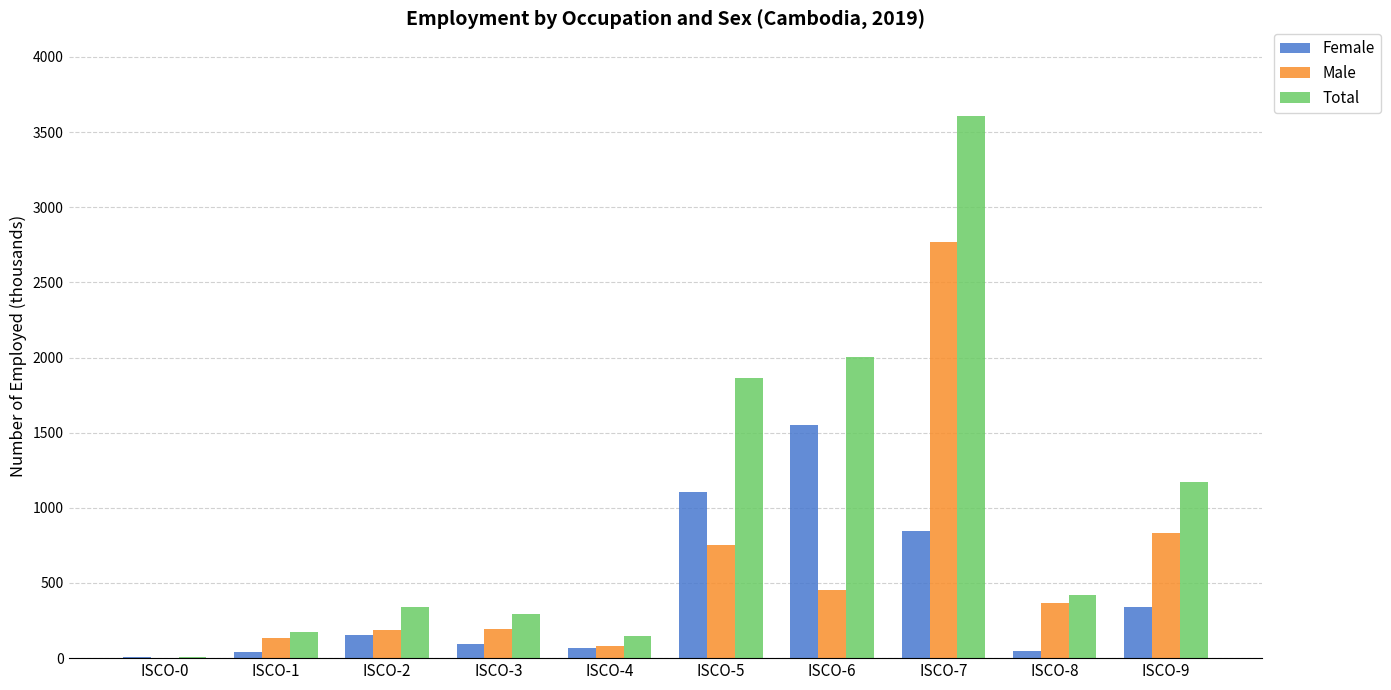

The value of Total at ISCO-6 is 2735.3. True or false?

False